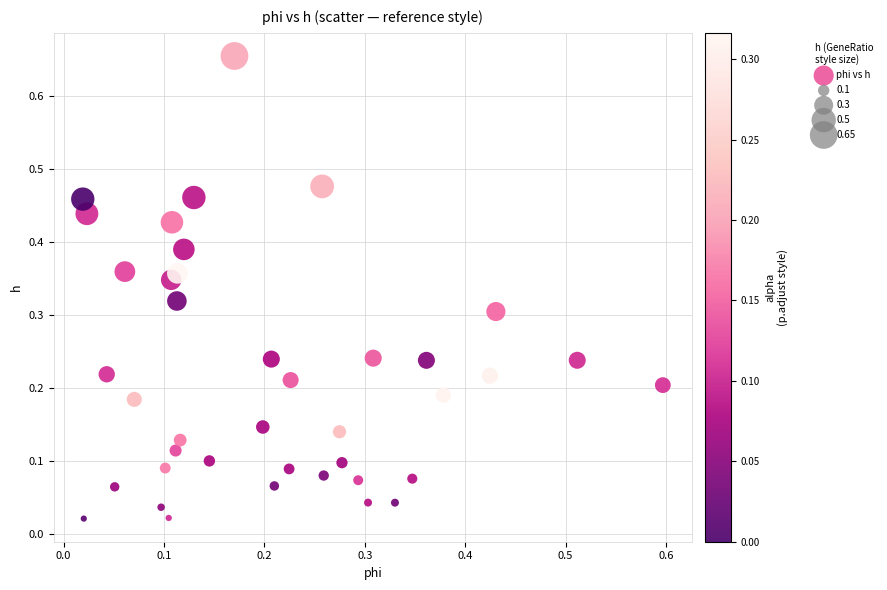

What is the range of X values (max minus min)?

0.6